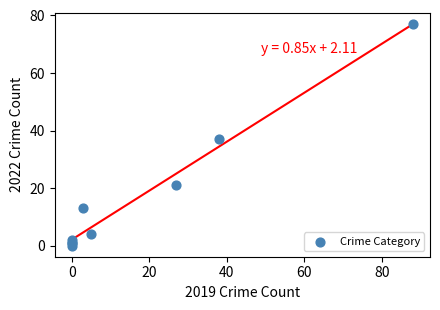

What Y value in the scatter plot is closest to 38?

37